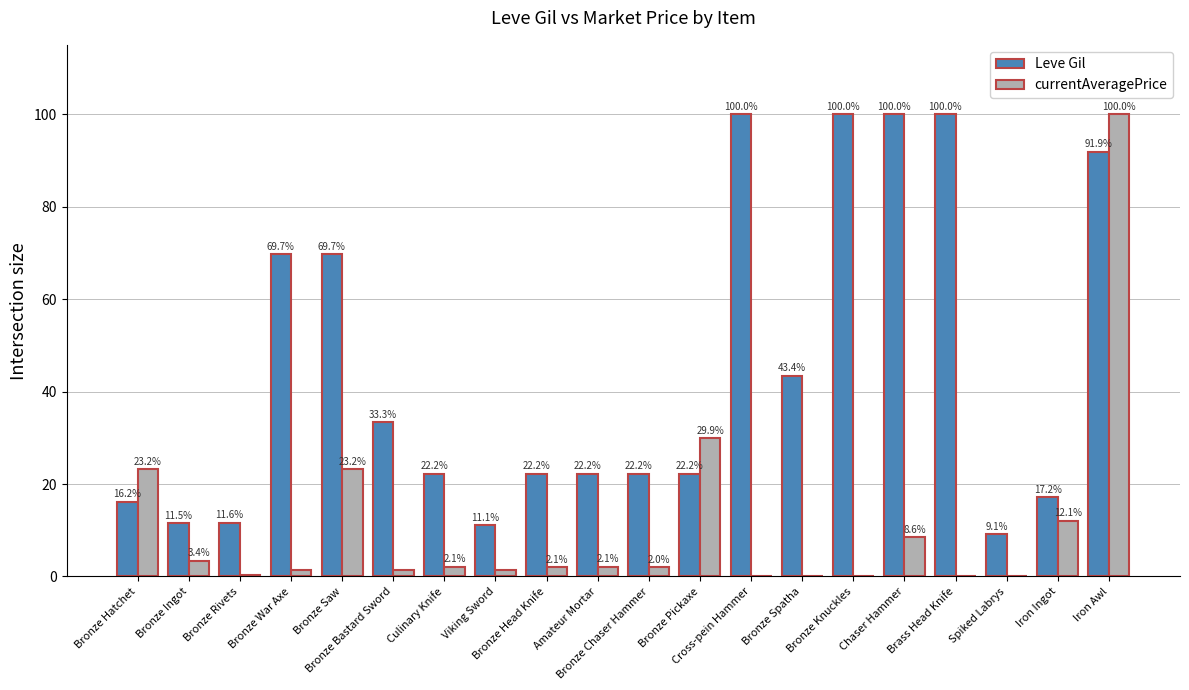

What is the average value of the Leve Gil series?

44.8